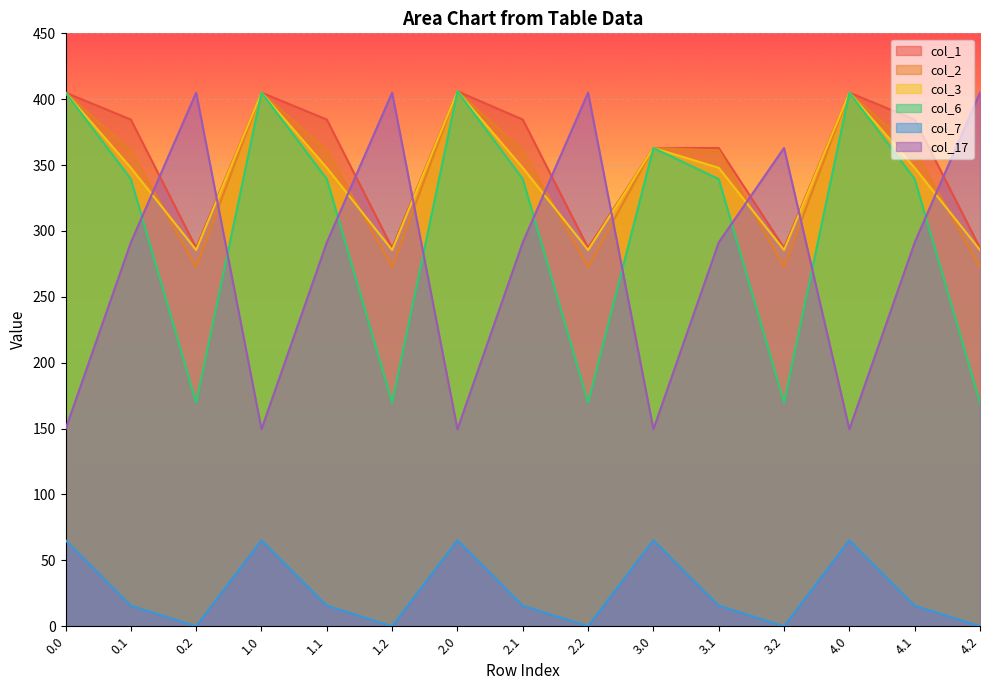

How many data points in col_17 are above 291?

10